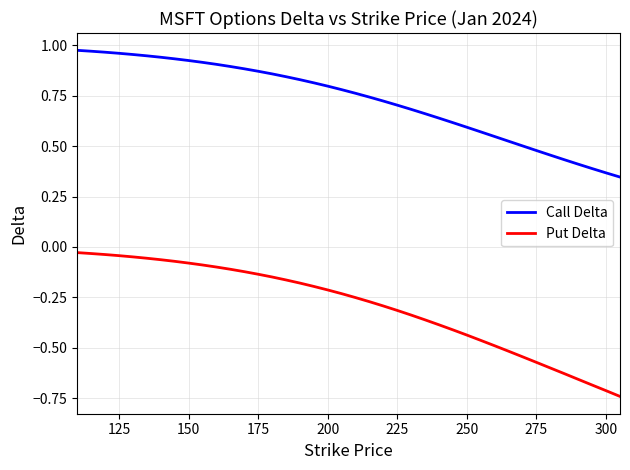

List the series in order of their overall mean, highest first.

Call Delta, Put Delta